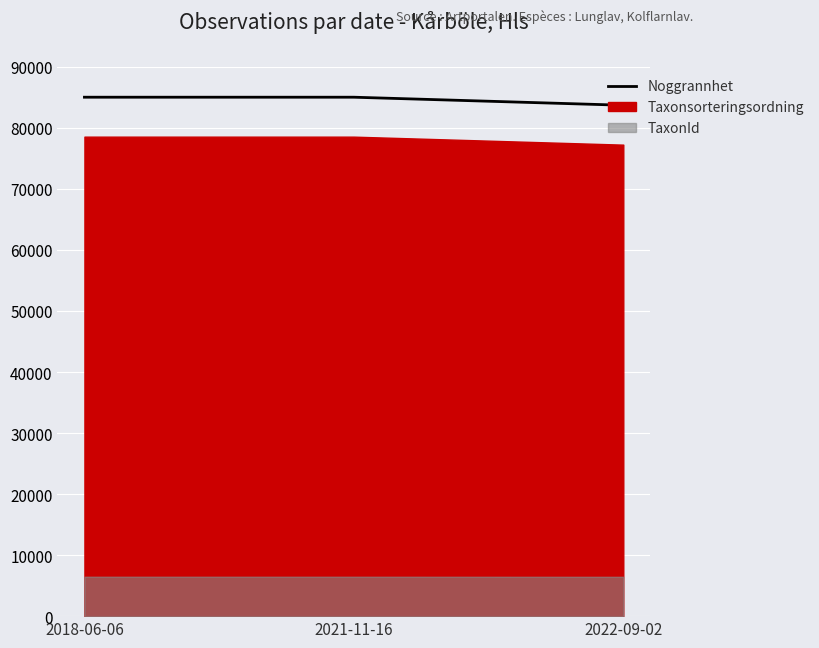

List the labels in order of value, smallest first.

2022-09-02, 2018-06-06, 2021-11-16